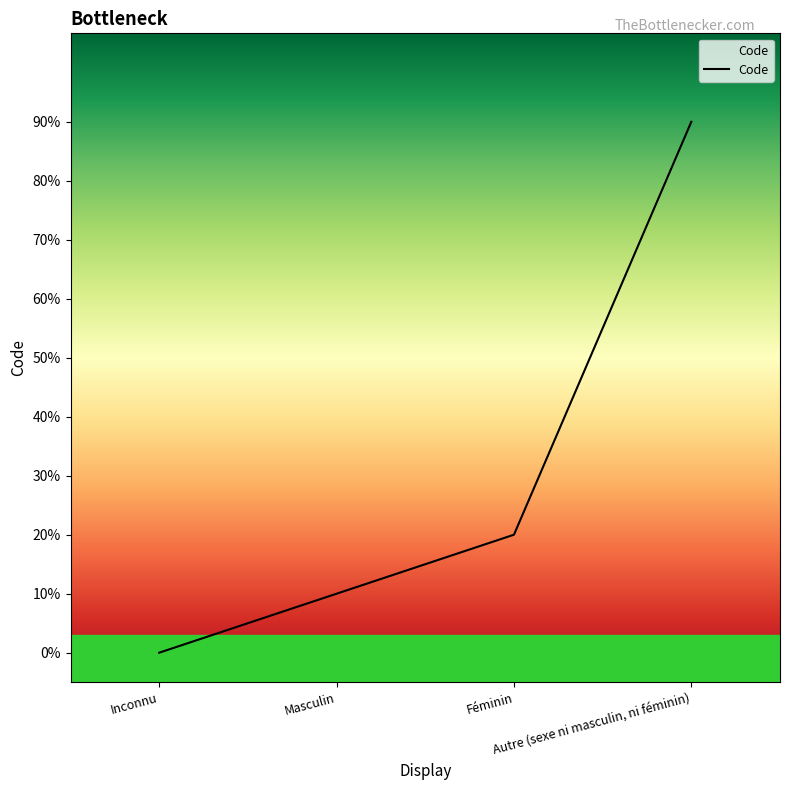

List the labels in order of value, largest first.

Autre (sexe ni masculin, ni féminin), Féminin, Masculin, Inconnu